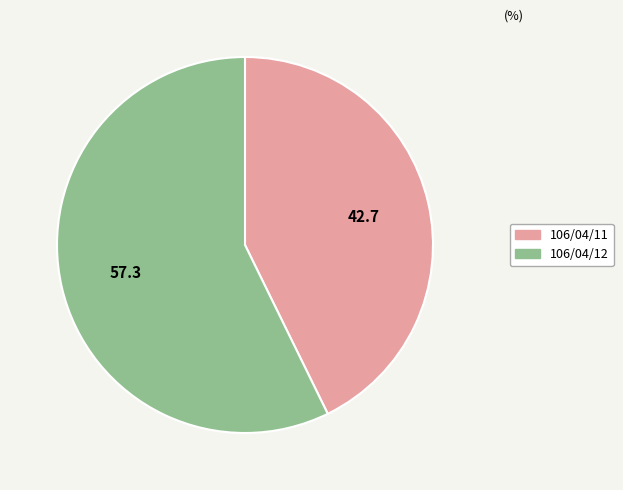

Rank the categories by value from lowest to highest.

106/04/11, 106/04/12